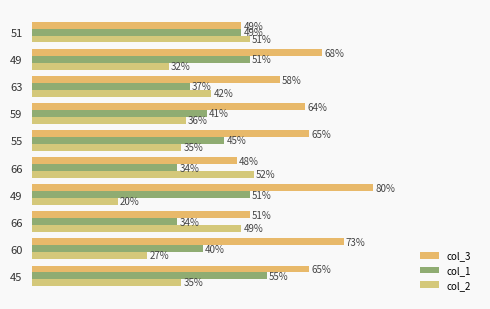

Which series has the largest range (max minus min)?

col_3